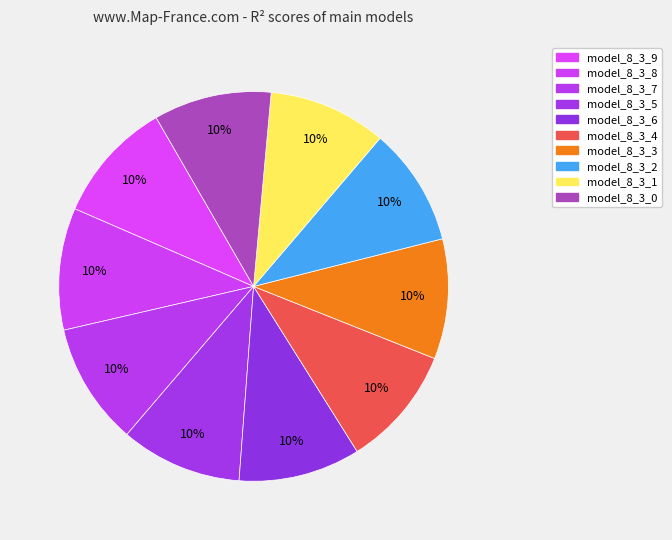

To the nearest percent, what is the combined percentage of model_8_3_8 and model_8_3_2?

20%